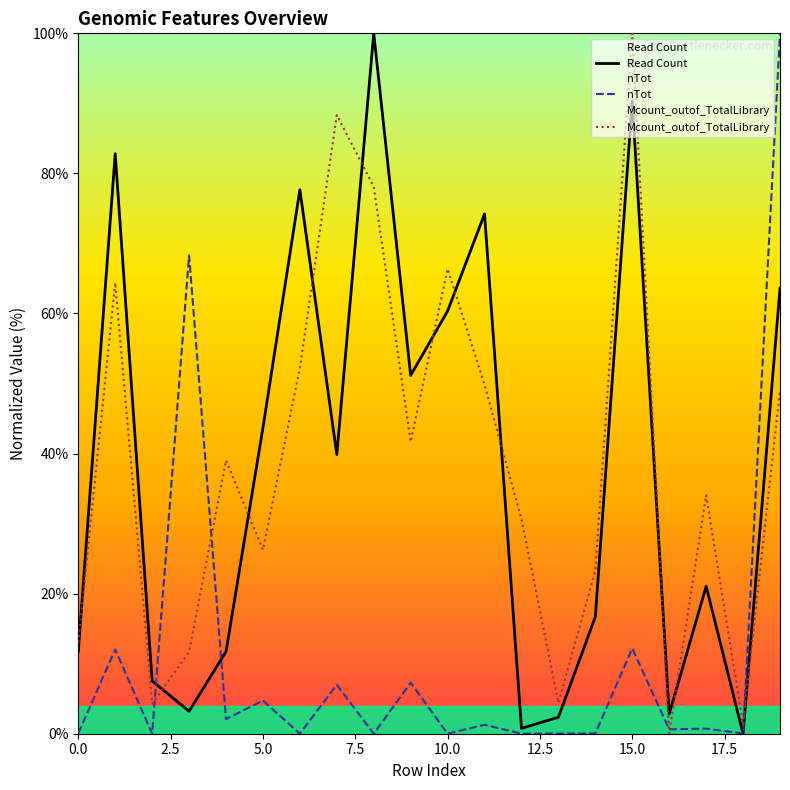

Reading left to right, list all the values displayed in this chart.

Read Count: 11.8	82.8	7.5	3.2	11.7	43.7	77.7	39.9	100.0	51.2	60.4	74.2	0.8	2.4	16.7	90.4	2.8	21.0	0.0	63.6
nTot: 0.0	12.0	0.0	68.3	2.1	4.7	0.0	7.0	0.0	7.3	0.0	1.3	0.0	0.0	0.0	12.2	0.6	0.7	0.0	100.0
Mcount_outof_TotalLibrary: 13.0	64.4	4.3	11.7	39.0	26.3	52.2	88.3	78.1	41.7	66.4	49.8	30.7	4.4	23.3	100.0	0.0	34.0	1.4	49.1